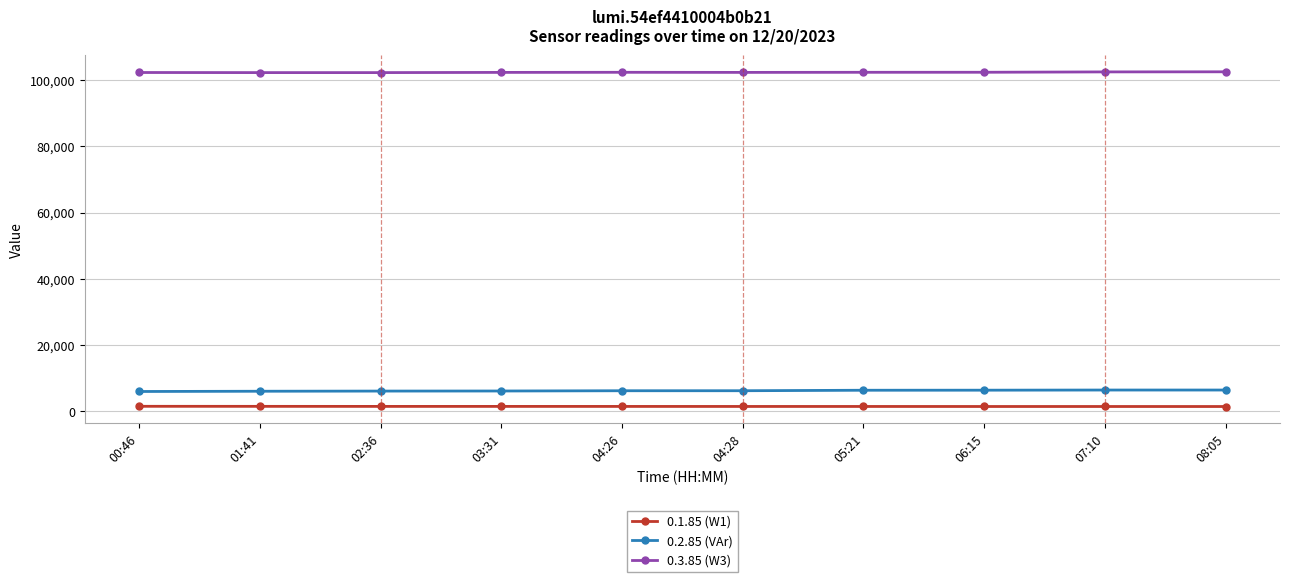

Which series has the largest total across all categories?

0.3.85 (W3)